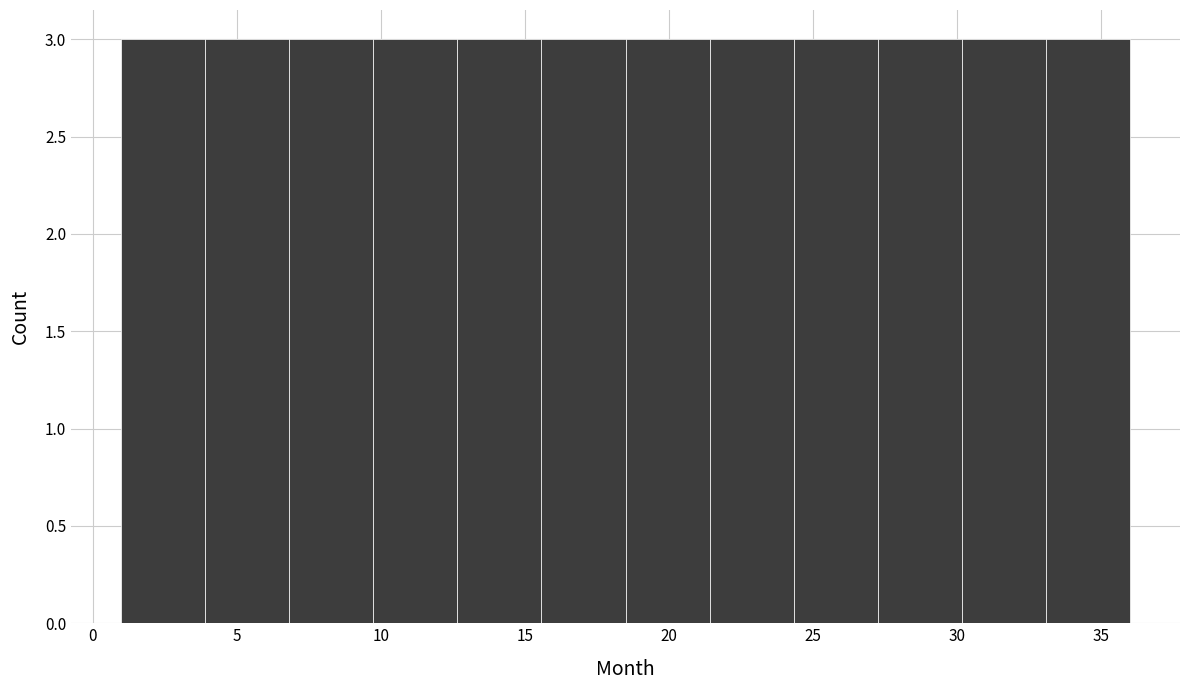

Reading left to right, list every bar in this chart as the range it spans on the x-axis followed by its height. Neither the bar edges nor the heights are printed on the chart, so give them approximately, as read against the axes.

1.0 to 4.0: 3
4.0 to 7.0: 3
7.0 to 10.0: 3
10.0 to 12.5: 3
12.5 to 15.5: 3
15.5 to 18.5: 3
18.5 to 21.5: 3
21.5 to 24.5: 3
24.5 to 27.5: 3
27.5 to 30.0: 3
30.0 to 33.0: 3
33.0 to 36.0: 3